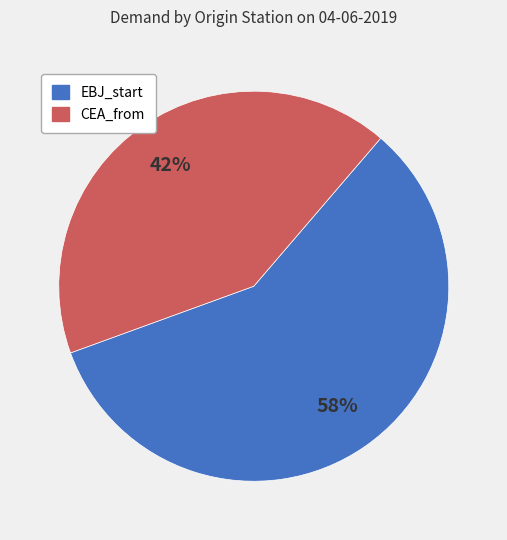

To the nearest percent, what is the average slice percentage?

50%